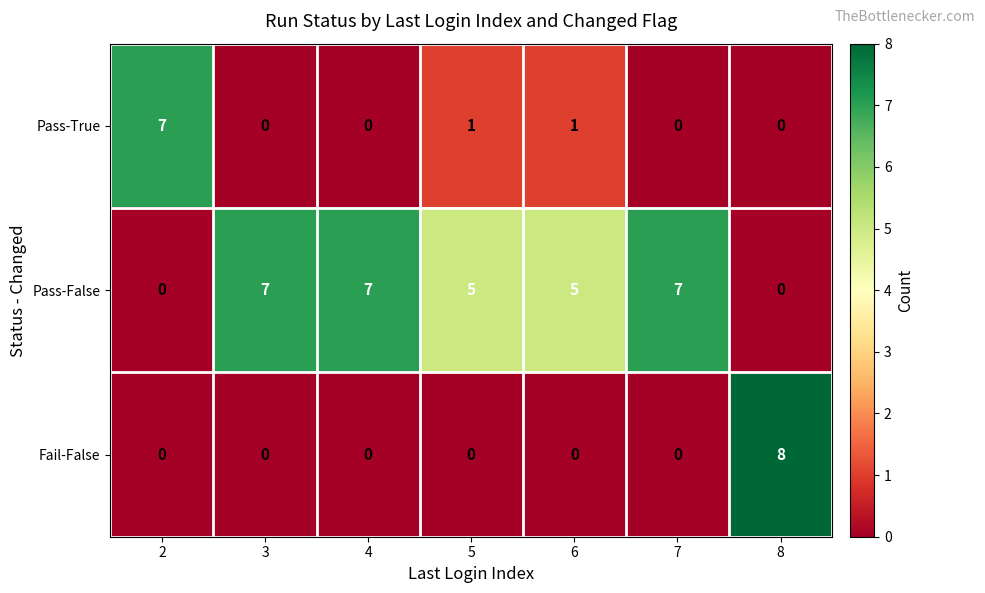

Which series has the widest spread of values?

Fail-False